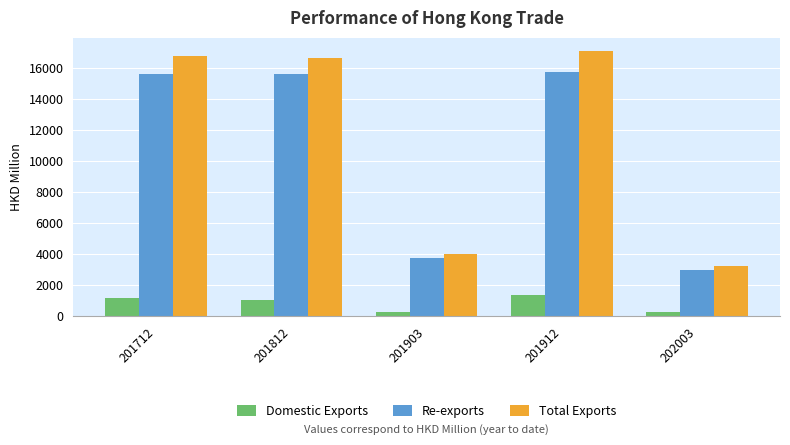

Which category has the highest value across all series?

201912